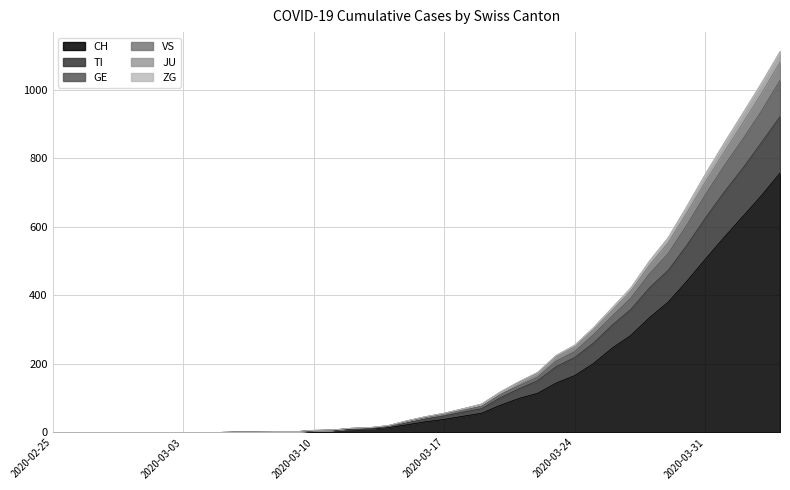

What position from the left is 2020-03-31?

36